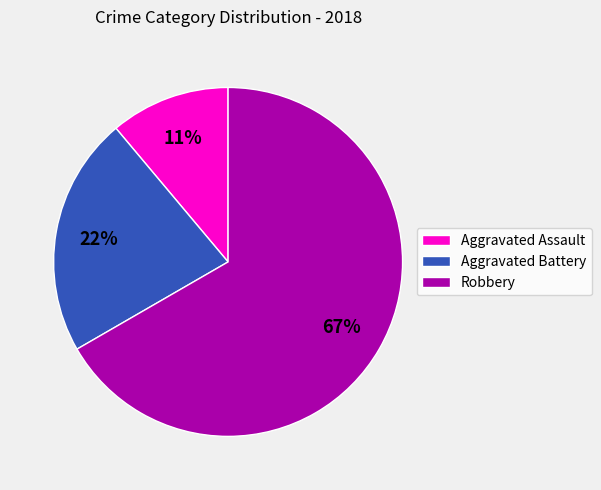

Do Robbery and Aggravated Assault together represent more than half of the pie?

Yes